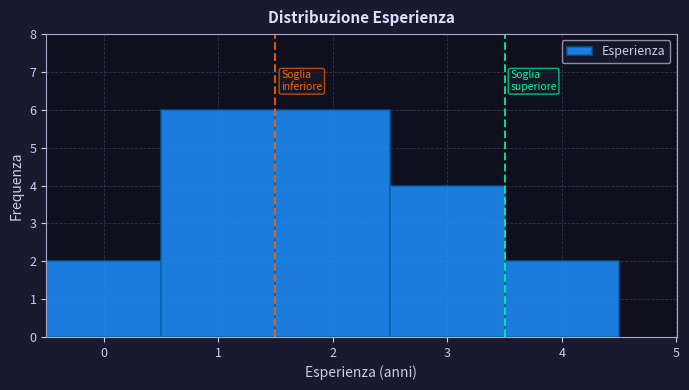

Reading left to right, transcribe this chart: for each bar, give the range it covers on the x-axis and its height. The values are not printed on the chart, so give them approximately, as read against the axis.

-0.5 to 0.5: 2
0.5 to 1.5: 6
1.5 to 2.5: 6
2.5 to 3.5: 4
3.5 to 4.5: 2